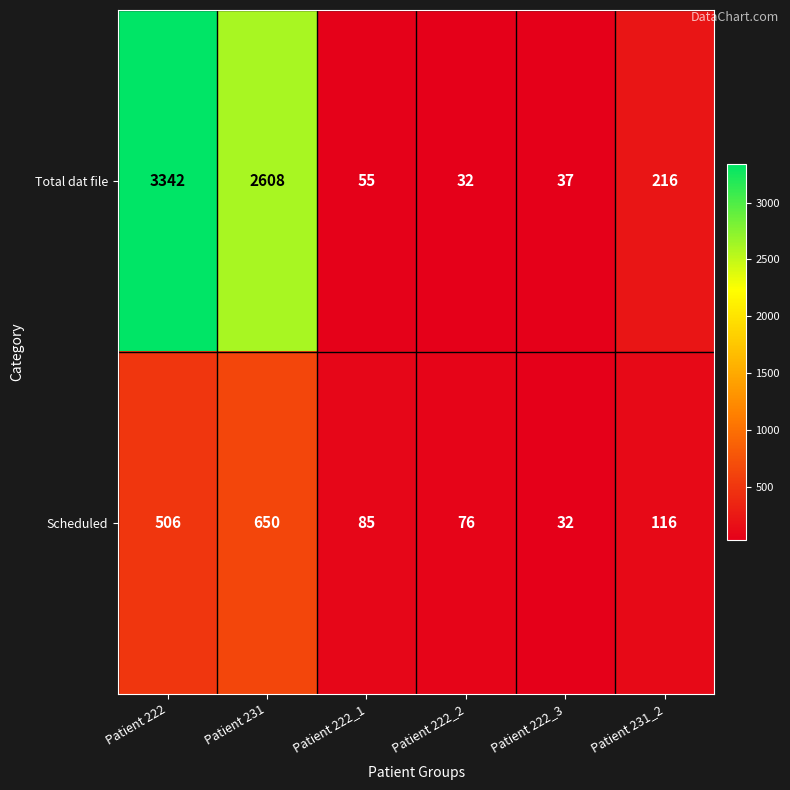

At which category does the chart reach its peak across all series?

Patient 222